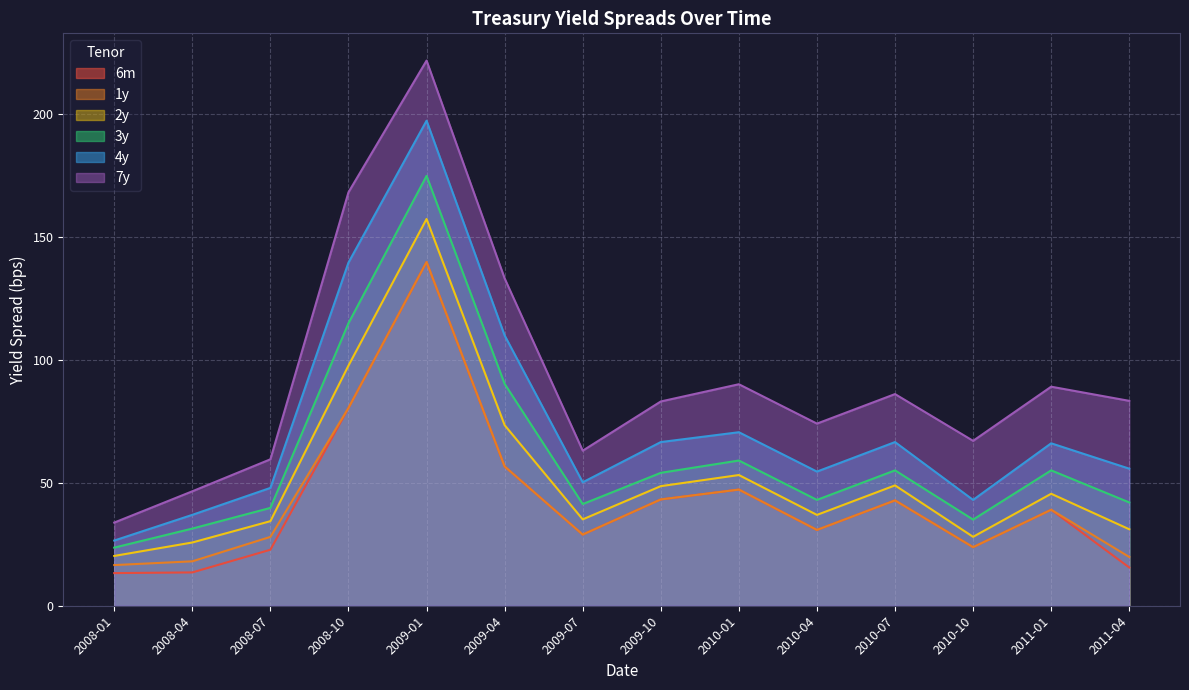

Is the value of 1y at 2011-04 greater than the value of 7y at 2008-07?

No